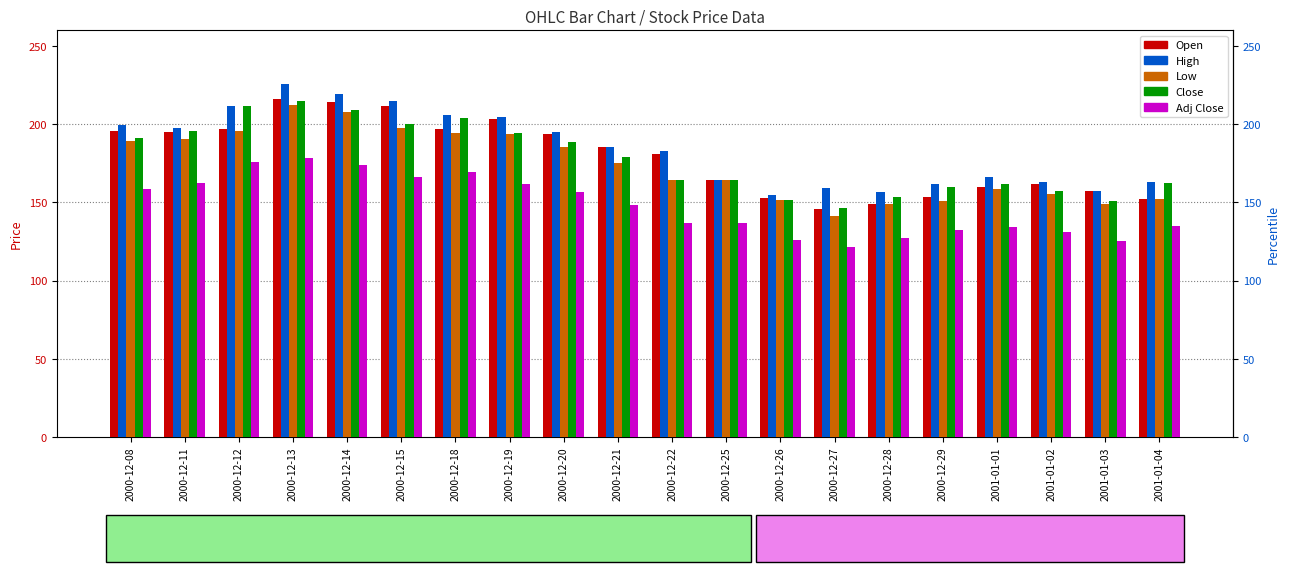

What is the greatest value displayed?

225.8